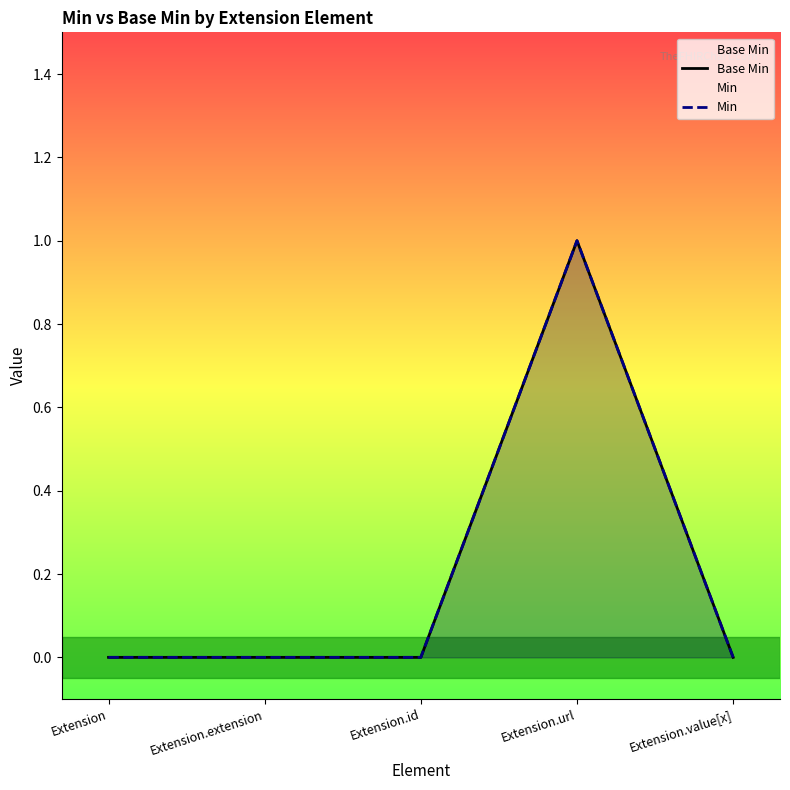

What is the label of the 4th point from the left?

Extension.url